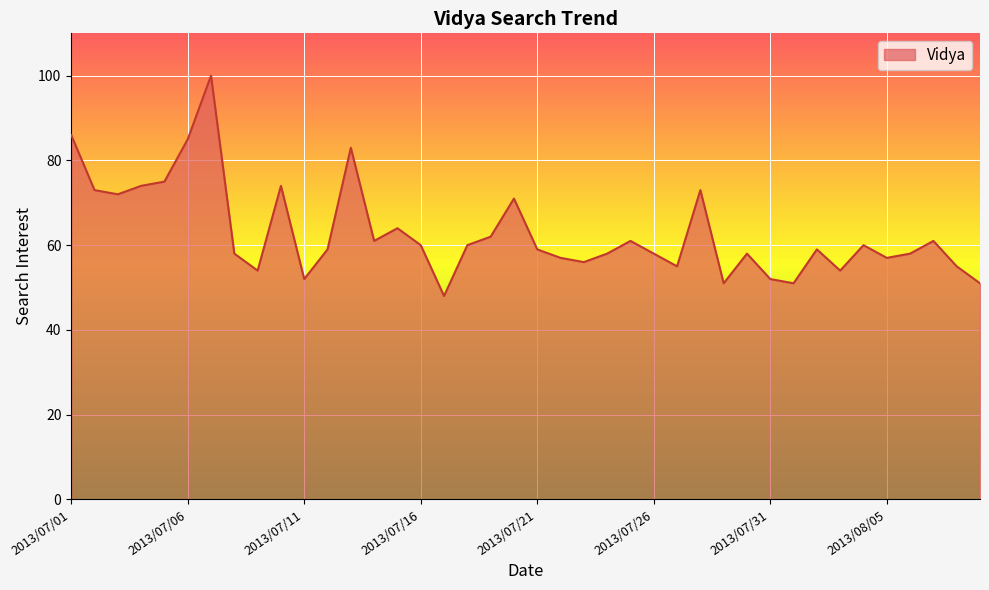

What is the greatest value displayed?

100